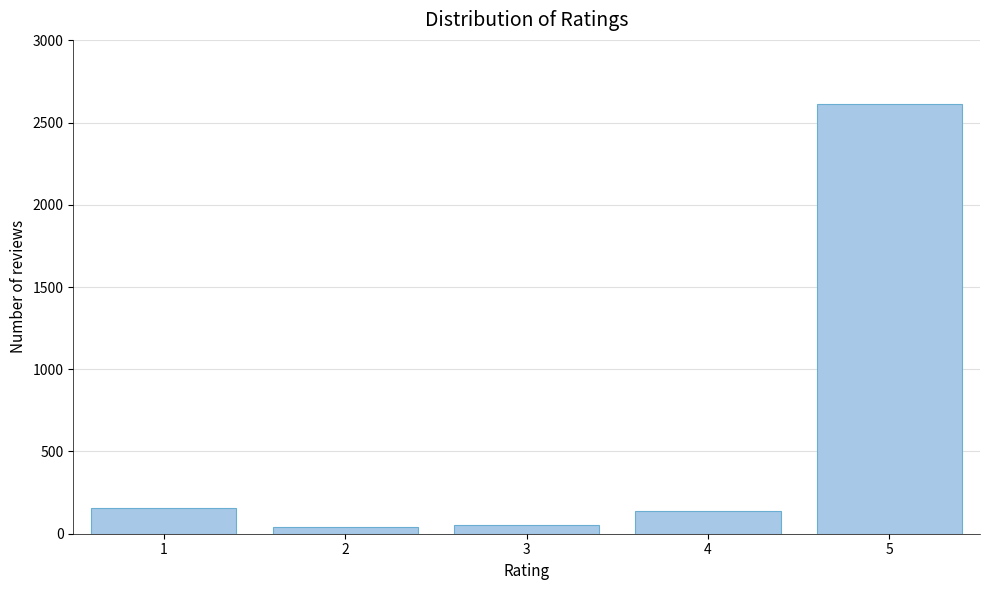

What is the greatest value displayed?

2611